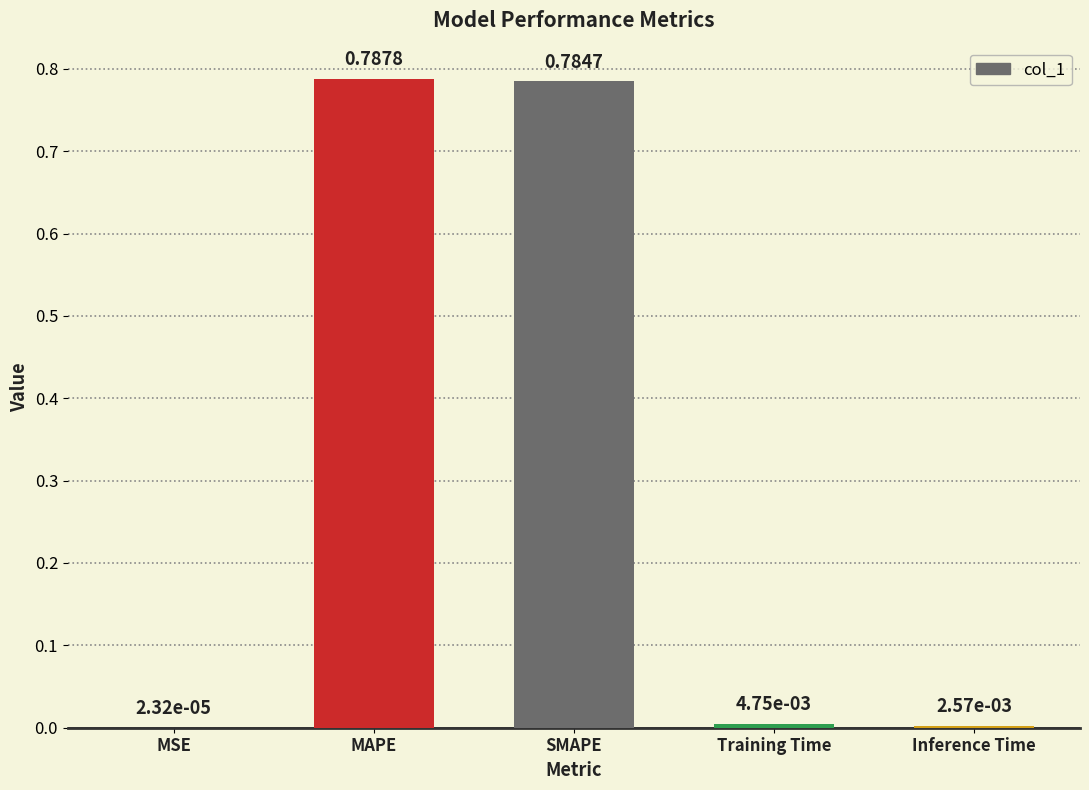

Between MAPE and MSE, which is larger?

MAPE